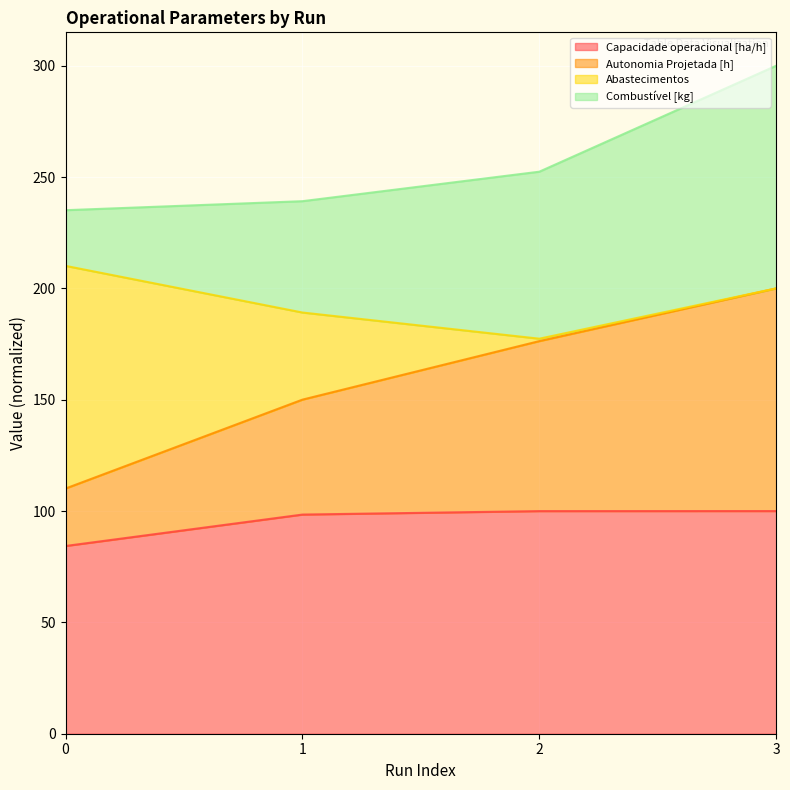

Is it true that Autonomia Projetada [h] equals 176.3 at 2?

True